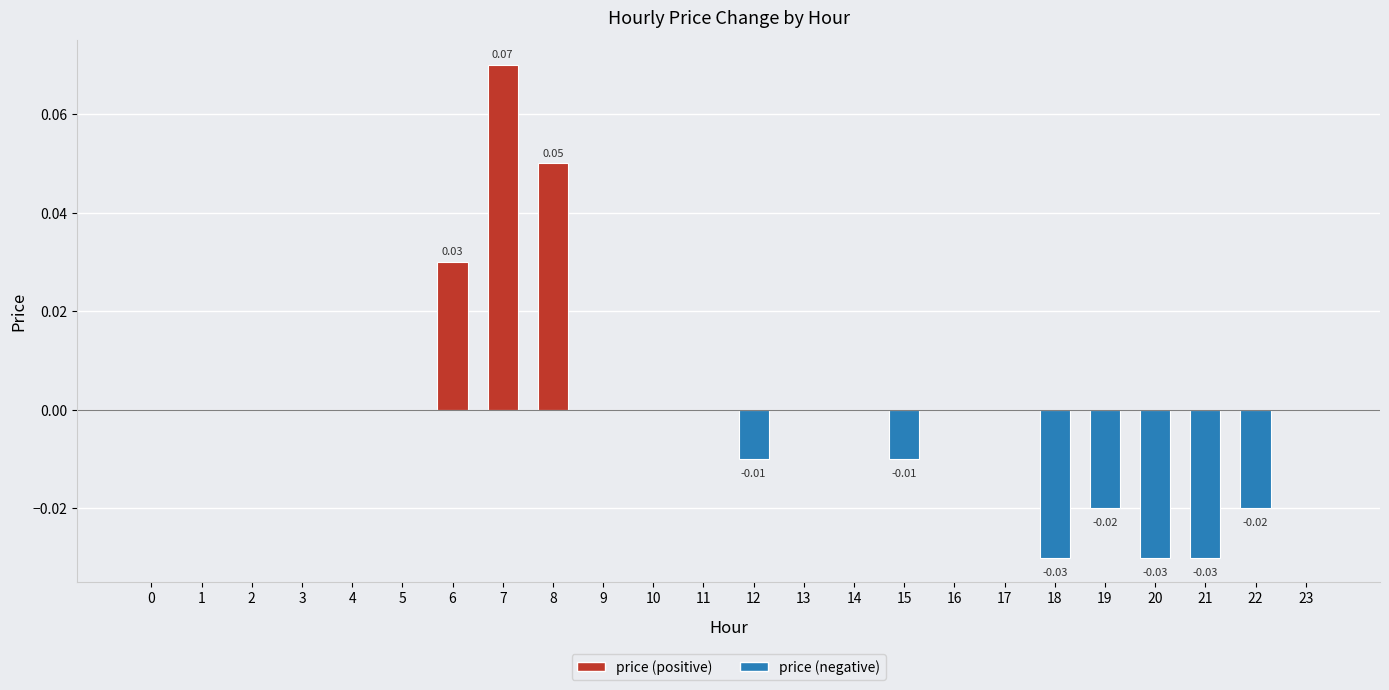

Between 6 and 22, which is larger?

6